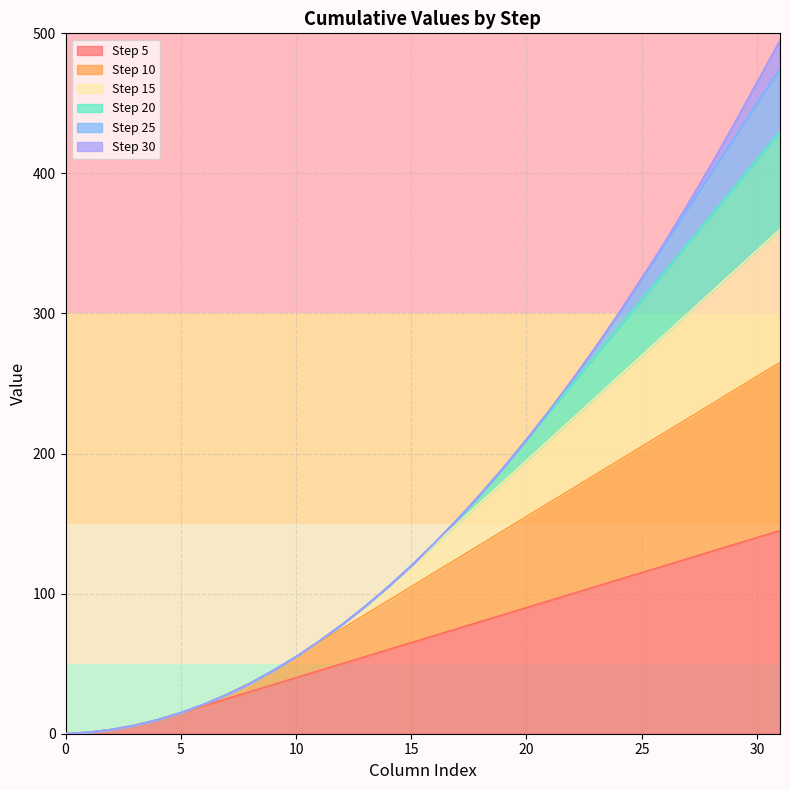

The Step 5 series shows 90 at 20. True or false?

True